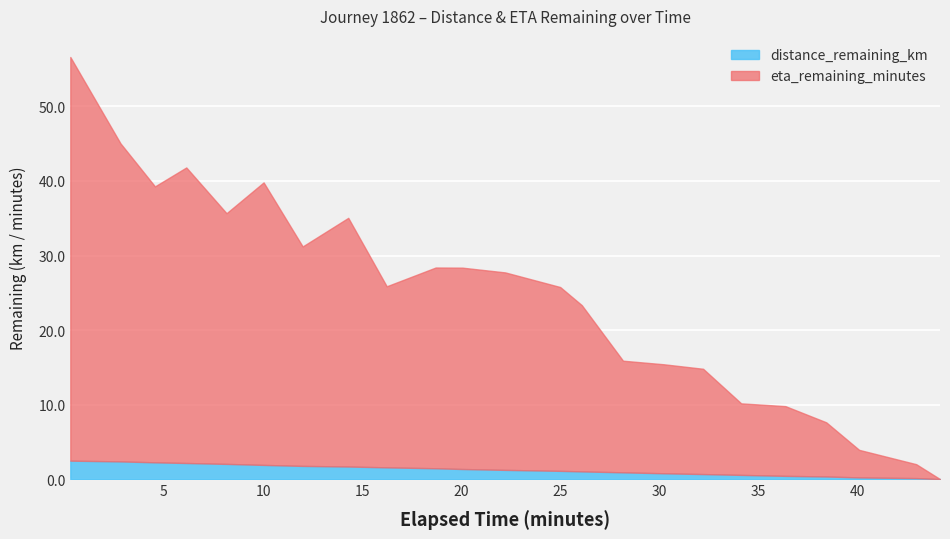

Which series has the largest total across all categories?

eta_remaining_minutes